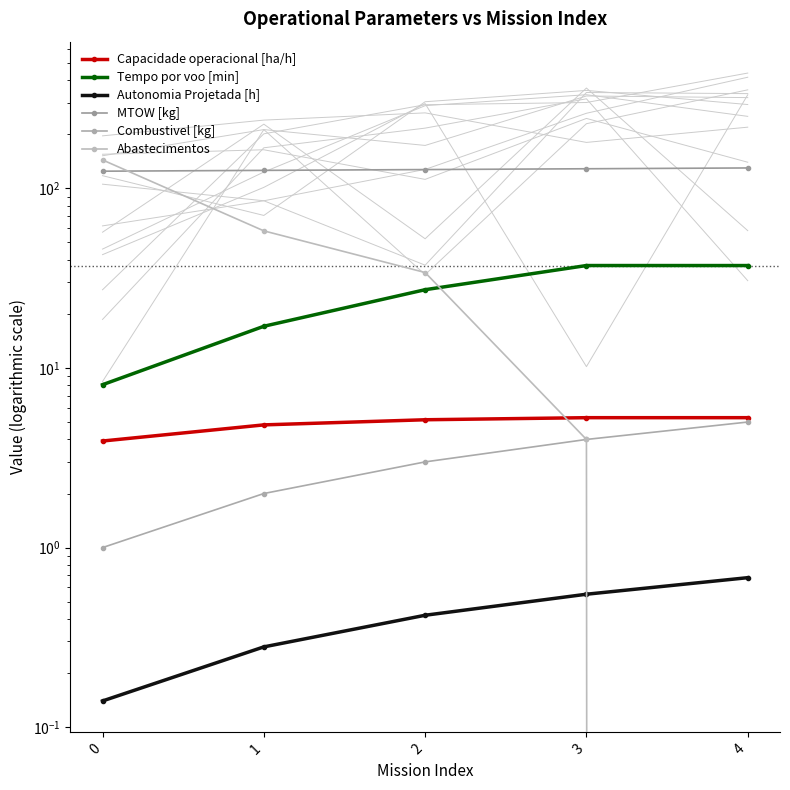

True or false: Tempo por voo [min] and Combustivel [kg] intersect in this chart.

False